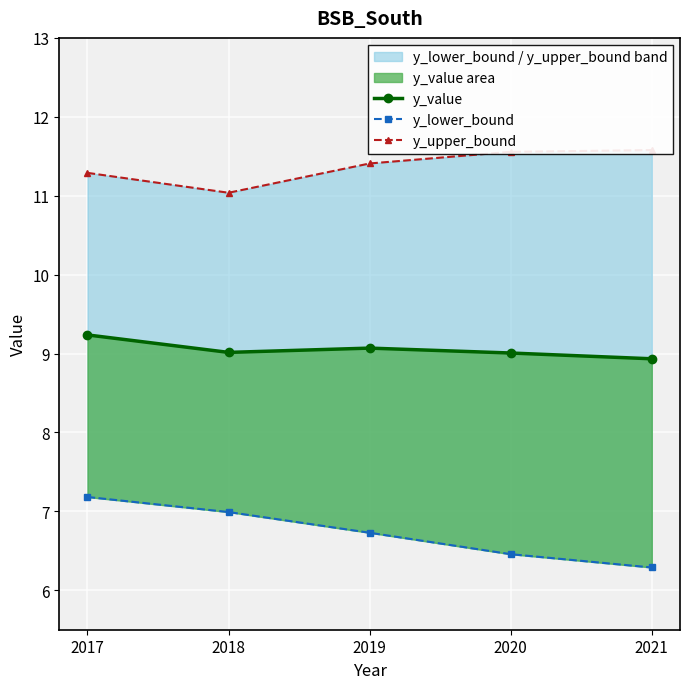

What is the highest value of the y_lower_bound series?

7.2